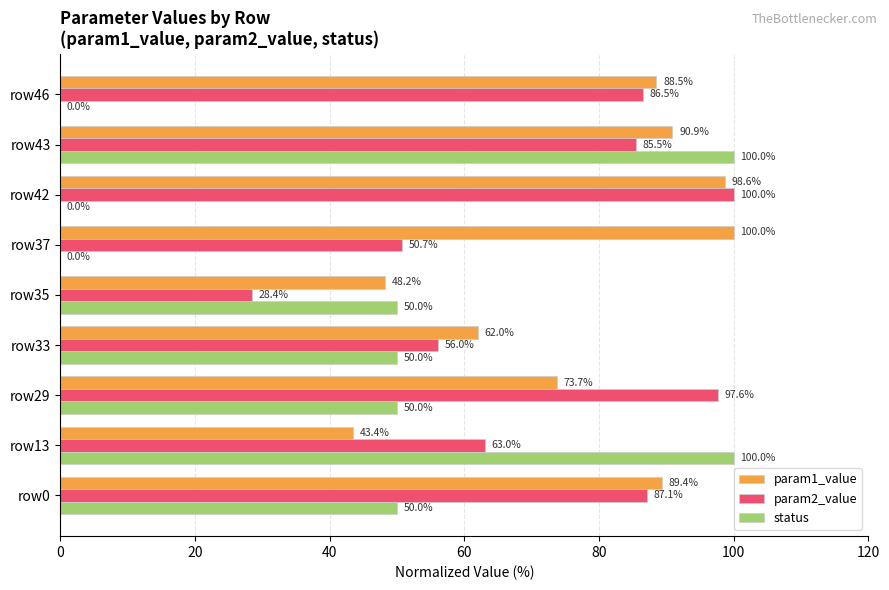

The value of param2_value at row35 is 50.0. True or false?

False